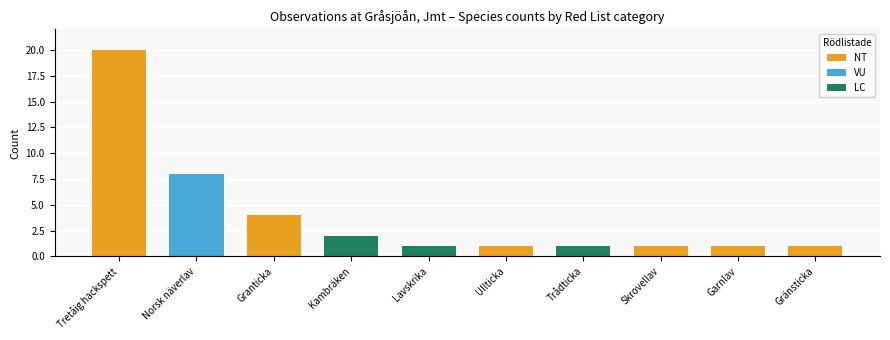

Are the bars grouped side by side (vs. stacked)?

No